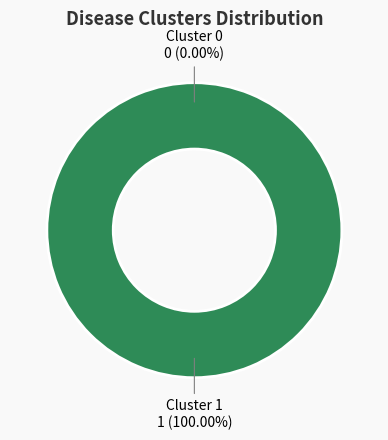

To the nearest percent, what portion does Cluster 1 represent?

100%